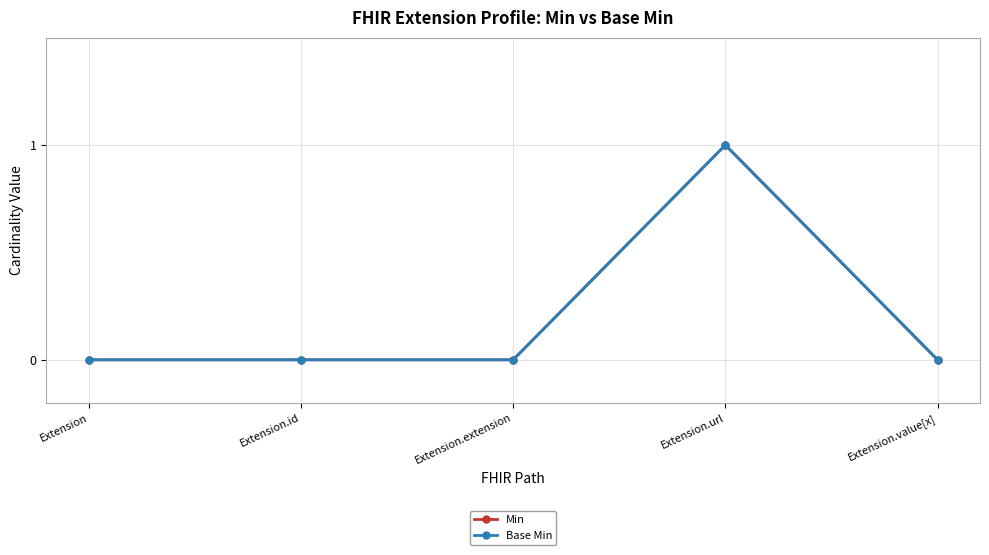

Does the chart display data point markers on the line(s)?

Yes